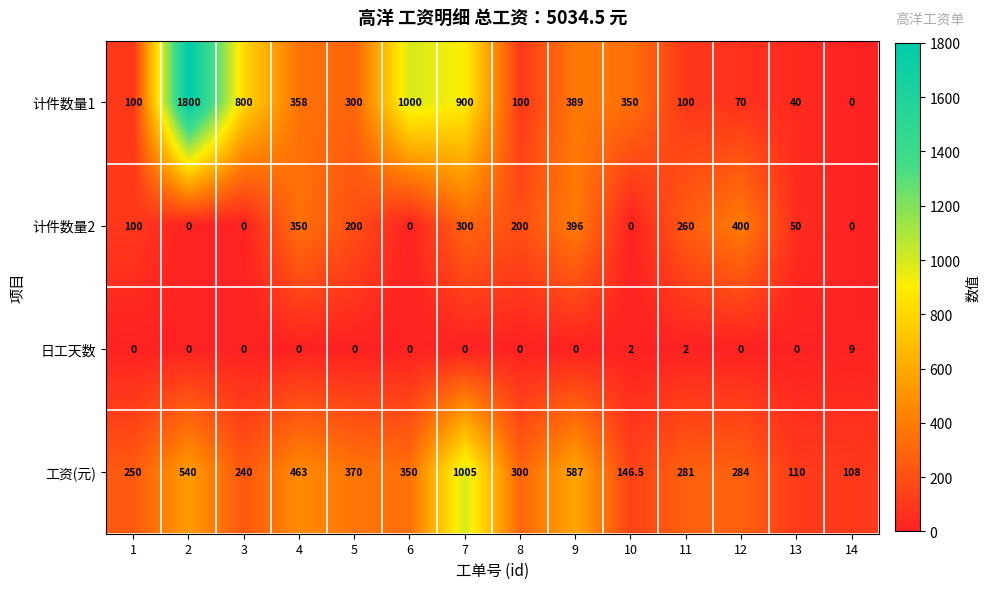

What is the sum of all 日工天数 values?

13.0